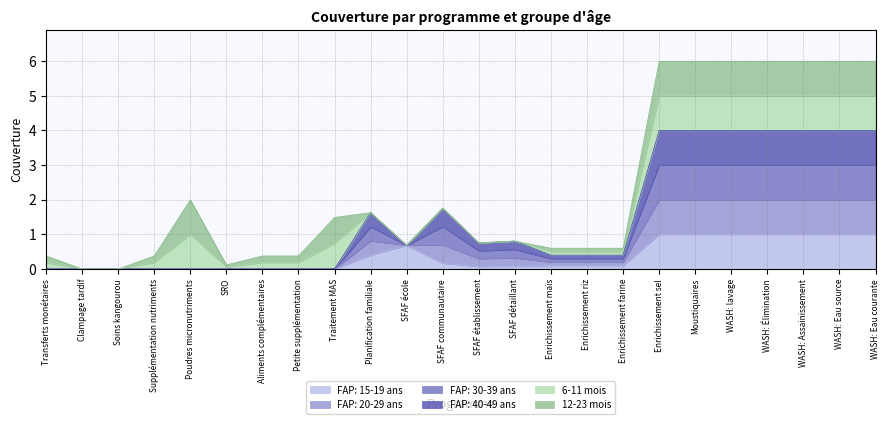

Is it true that FAP: 40-49 ans equals 0.2 at Traitement MAS?

False